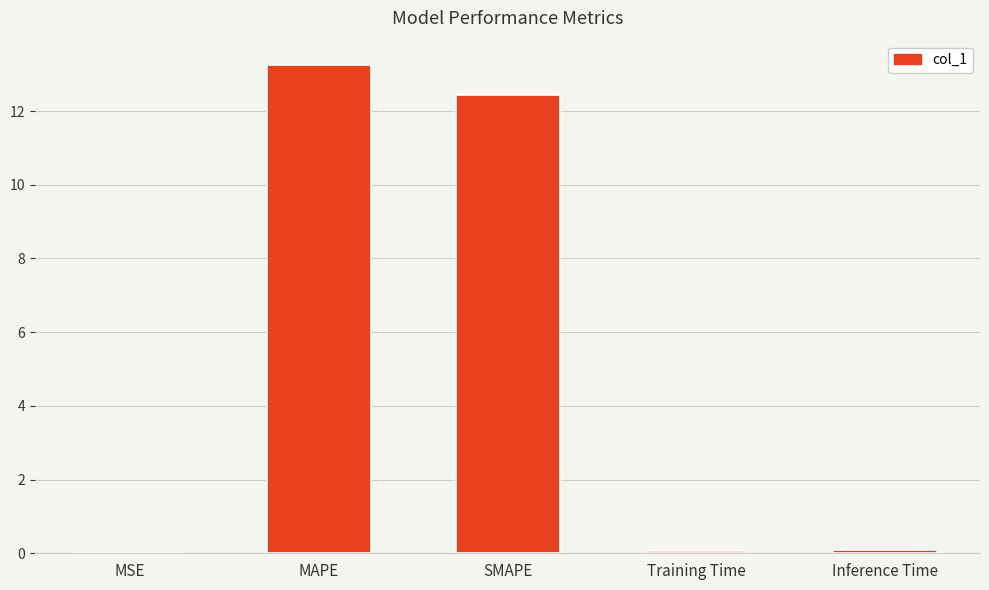

What is the sum of the values at SMAPE and MAPE?

25.7